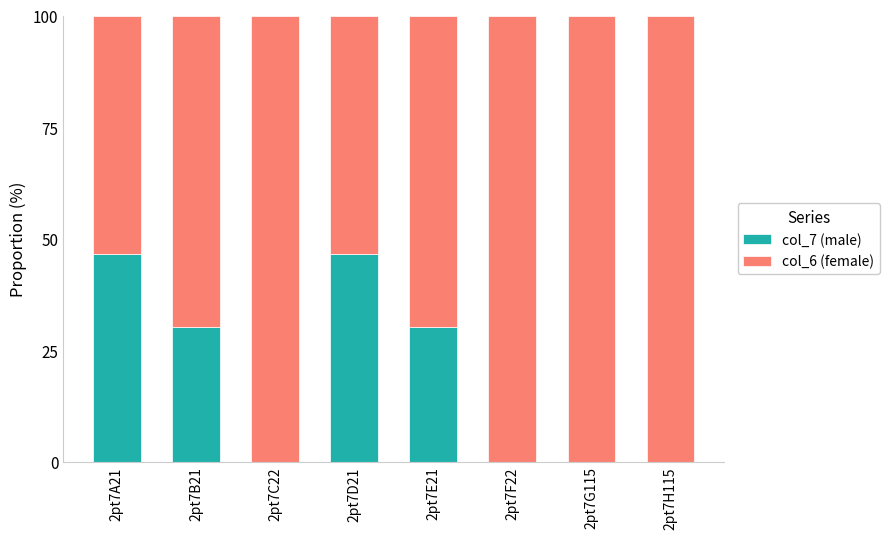

Is it true that col_7 (male) equals -29.0 at 2pt7F22?

False